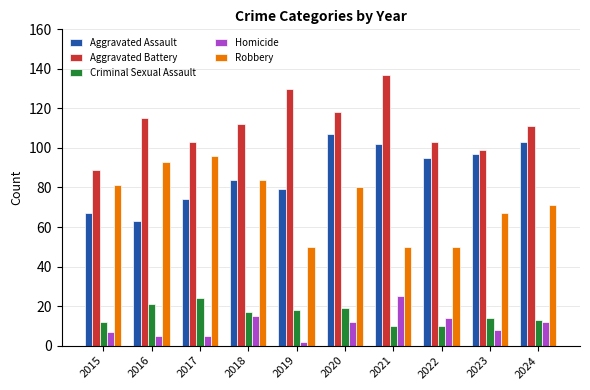

What is the difference between the Homicide values at 2016 and 2021?

20